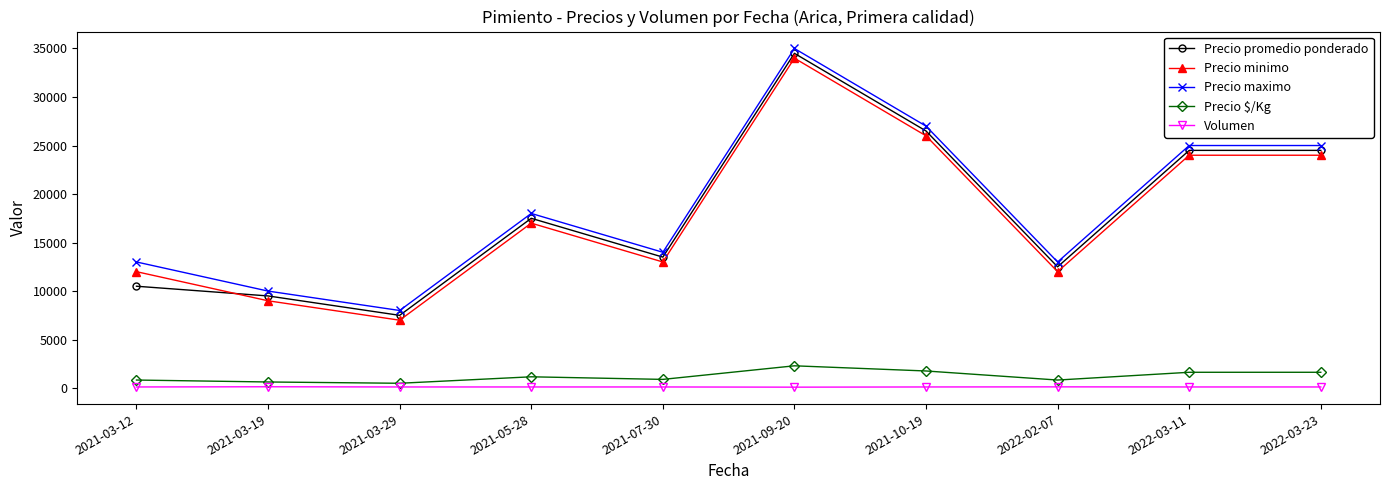

Is the value of Precio promedio ponderado at 2021-03-12 greater than the value of Precio $/Kg at 2022-03-23?

Yes